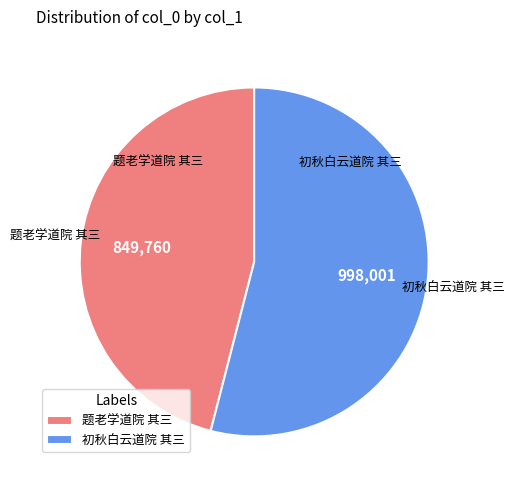

What is the smallest slice in the pie chart?

题老学道院 其三